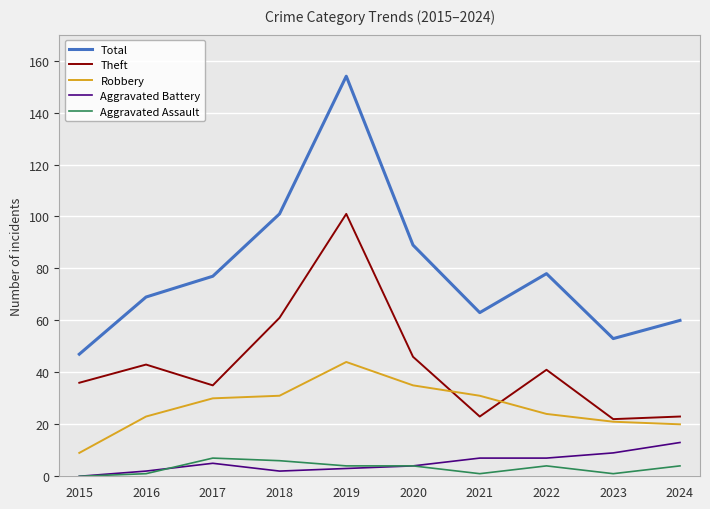

Rank the series by their maximum value, from highest to lowest.

Total, Theft, Robbery, Aggravated Battery, Aggravated Assault